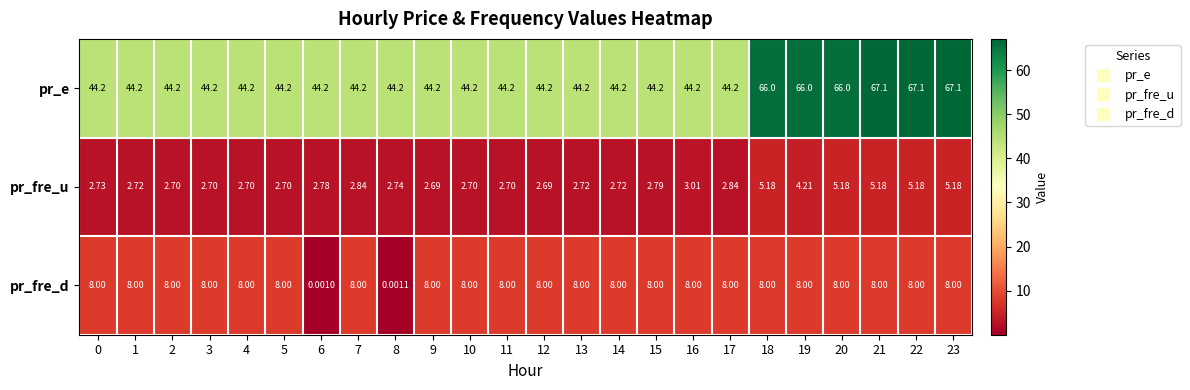

What is the spread (max minus min) of values at 9?

41.5